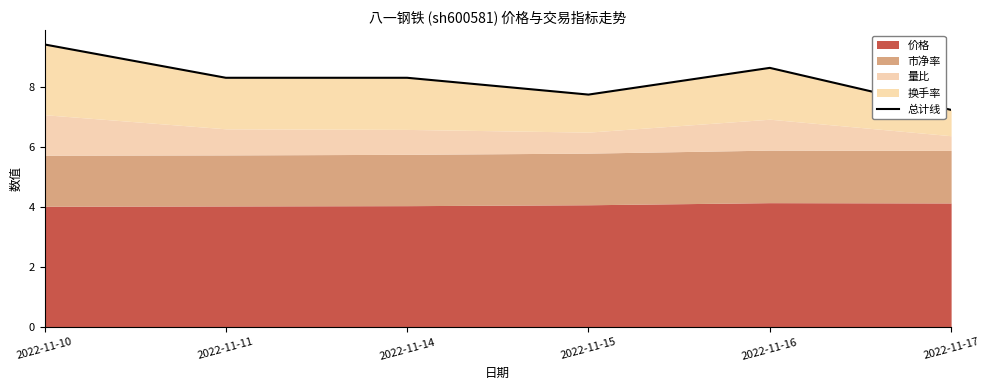

True or false: there are more than 2 points higher than both neighbors.

False